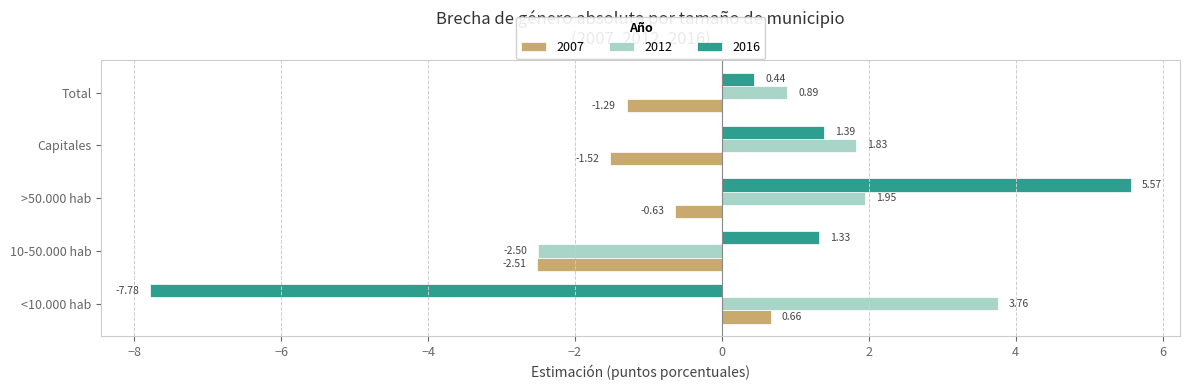

How many values in the 2007 series are below -1?

3